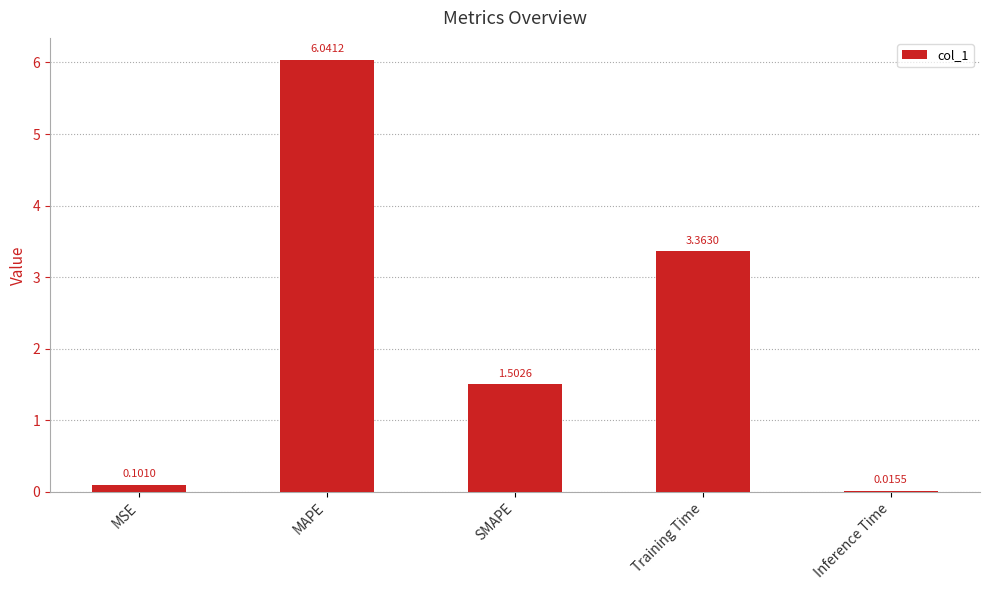

What is the average value?

2.2